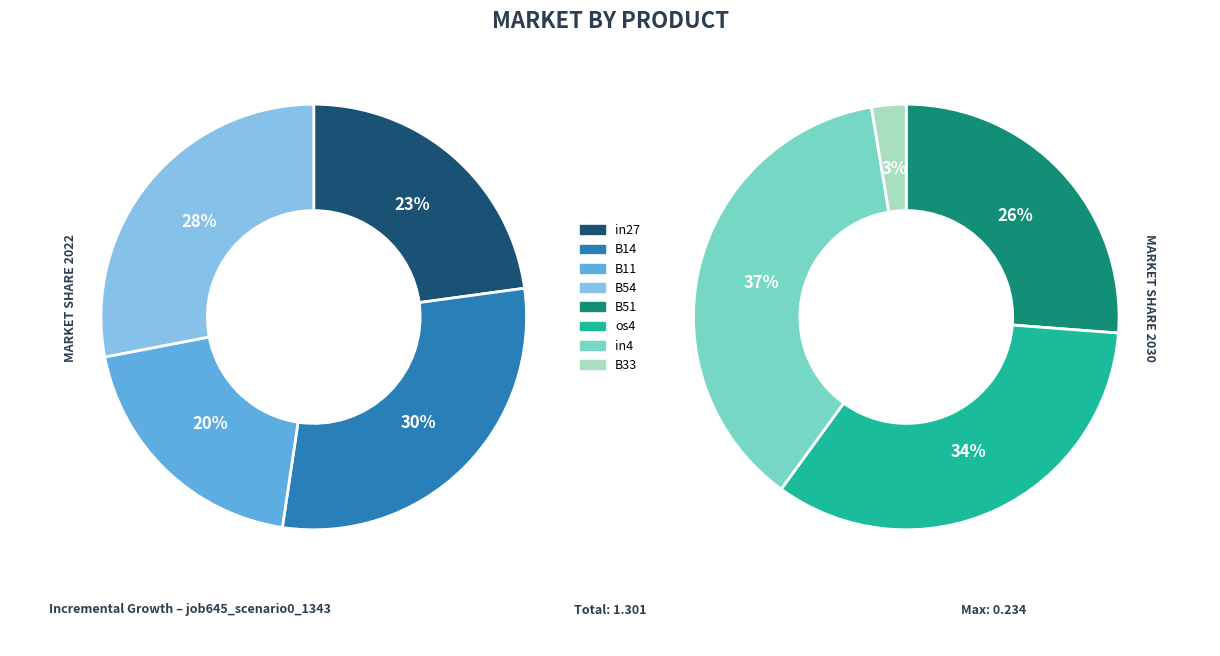

Does any single category account for the majority?

No